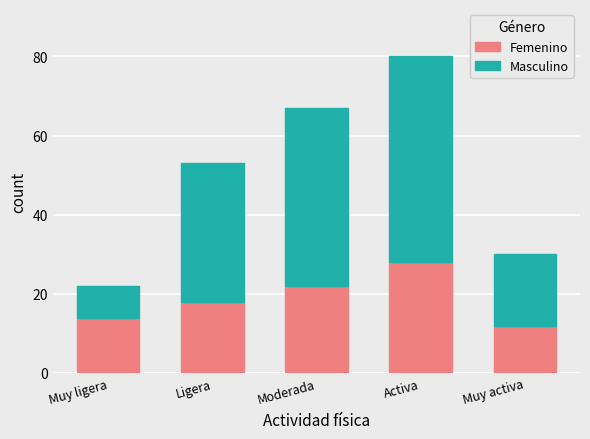

What is the sum of the Femenino values at Activa and Ligera?

46